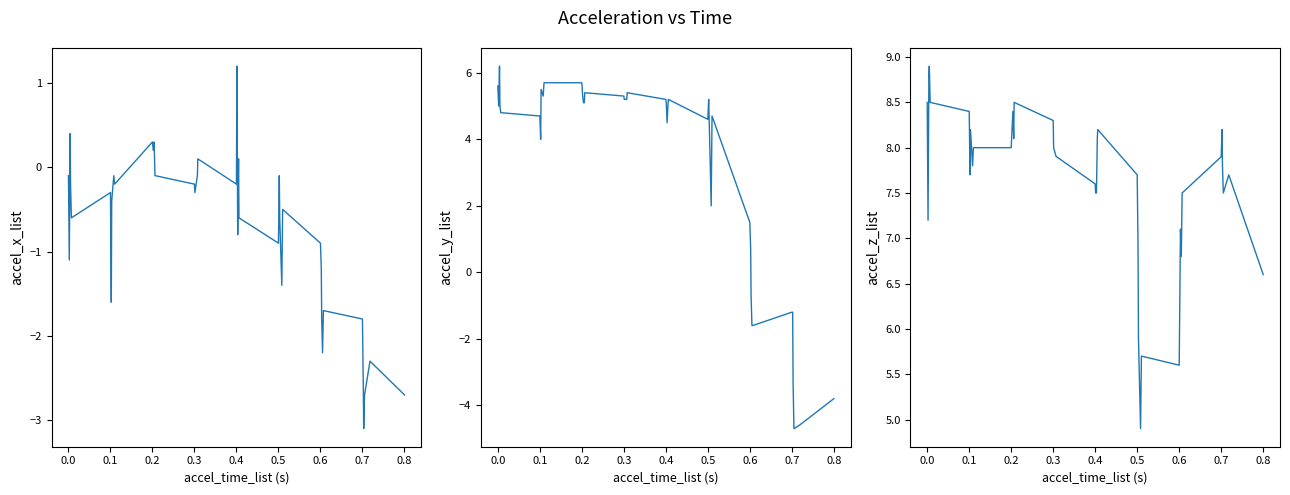

What position from the left is 0.3?

16